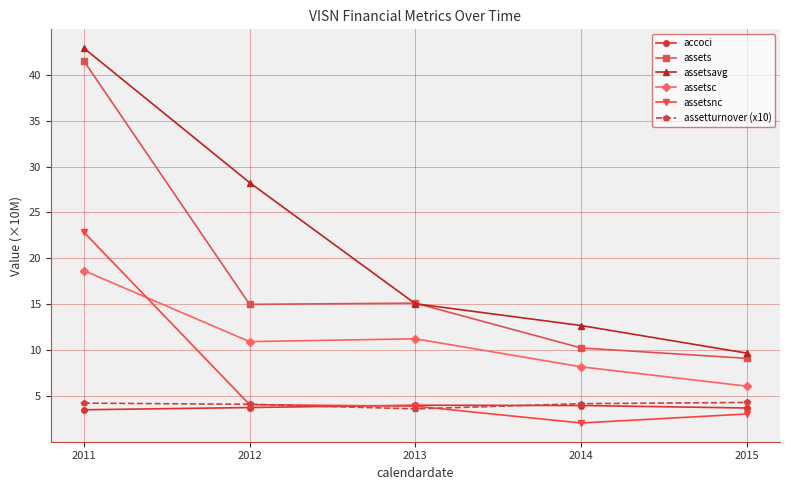

What is the value of the accoci point at the 2nd from the left?

3.7